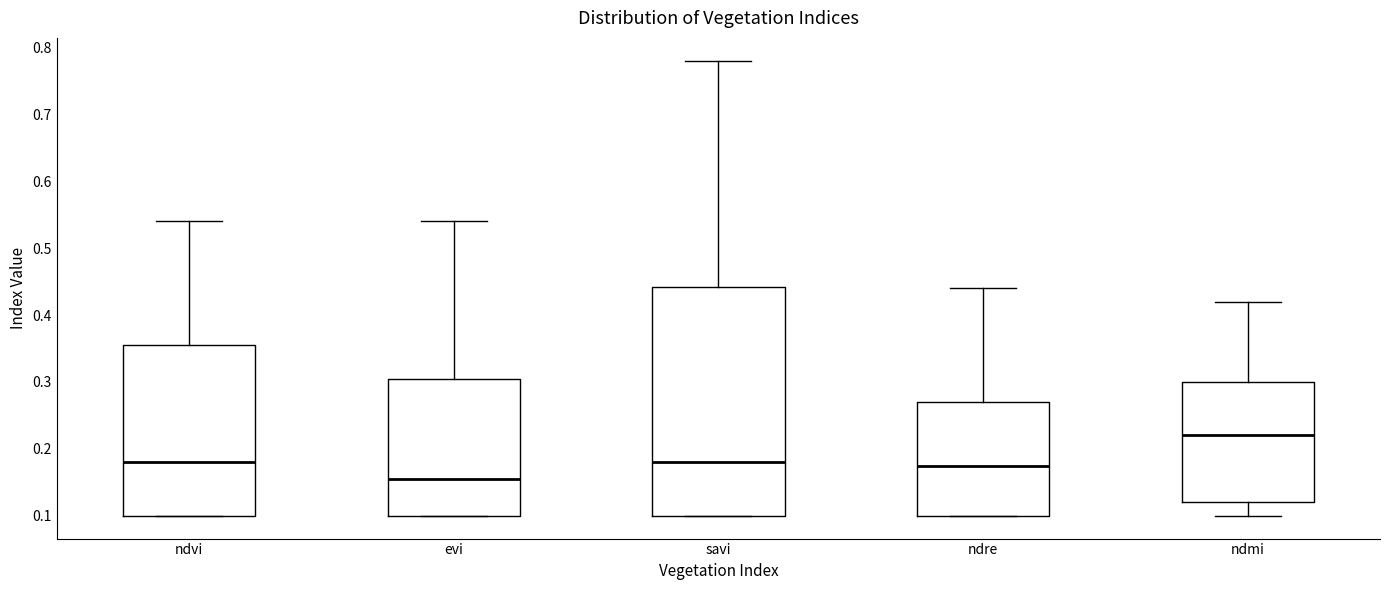

Which box is the tallest, from its lower edge to its upper edge?

savi